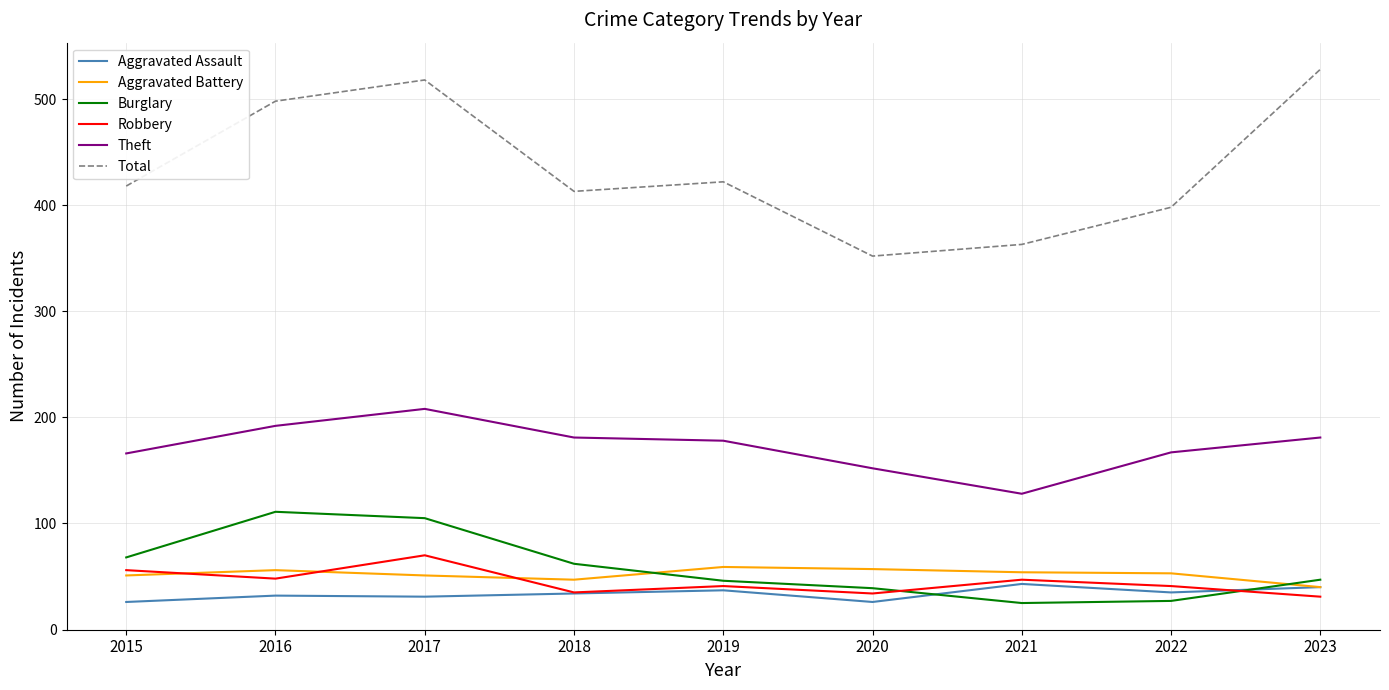

True or false: Aggravated Battery has a value of 57 at 2020.

True